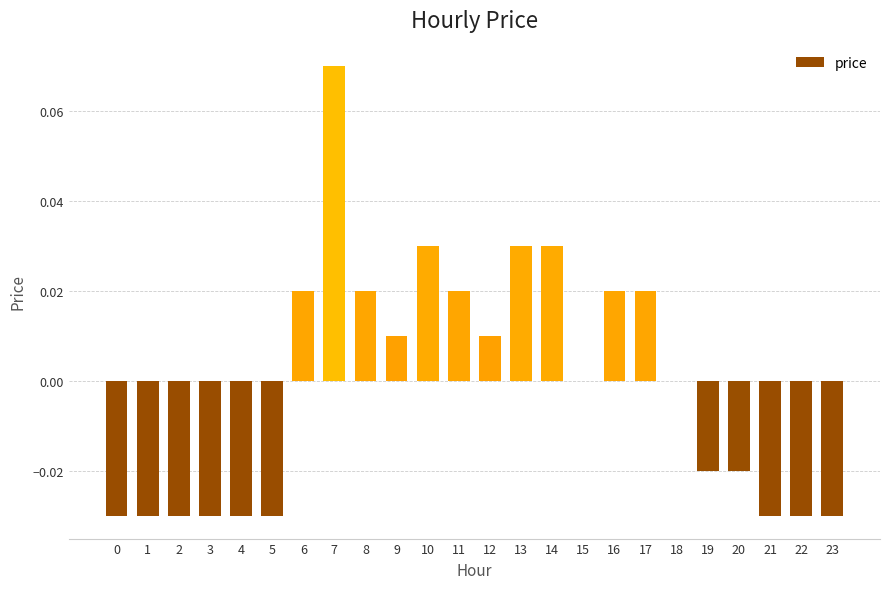

At which label does the data first exceed 0?

6